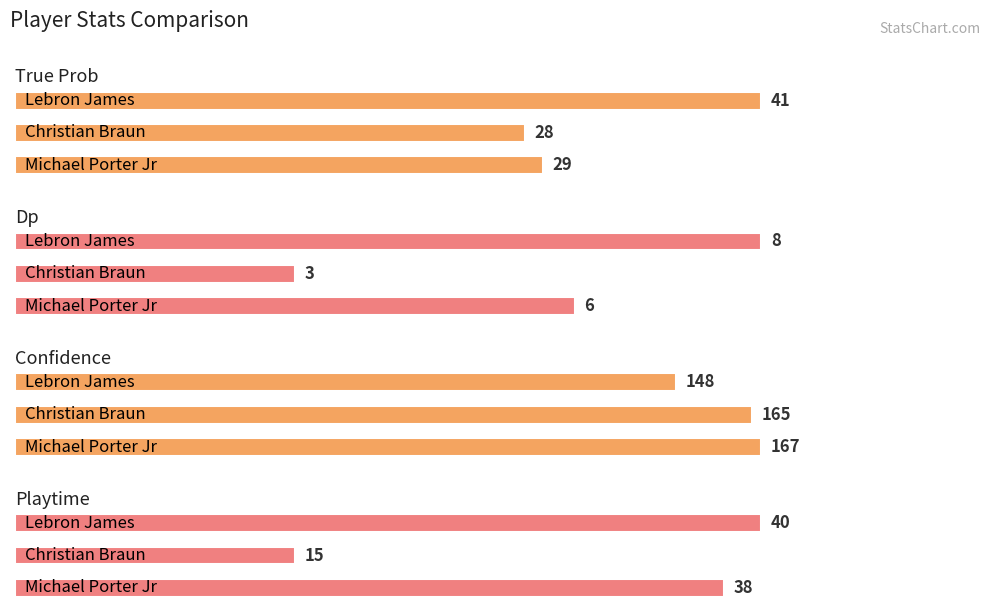

What are all the series names shown in the legend?

True Prob, Dp, Confidence, Playtime